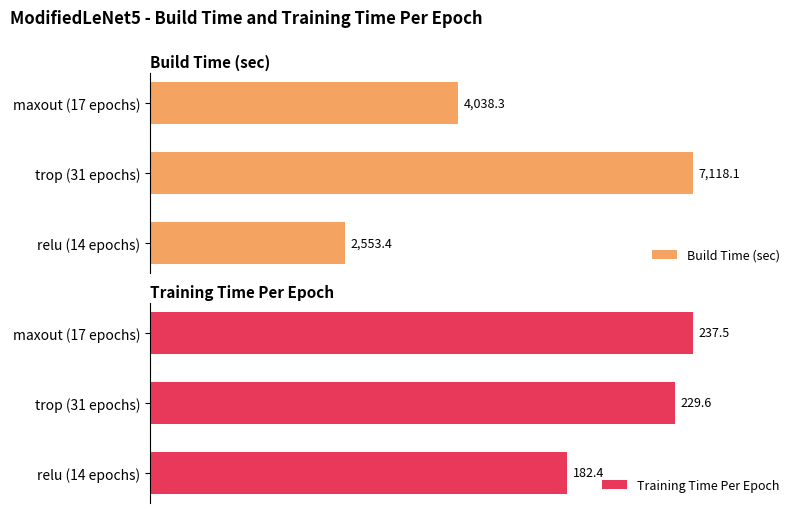

Which category has the highest value in the Training Time Per Epoch series?

maxout (17 epochs)